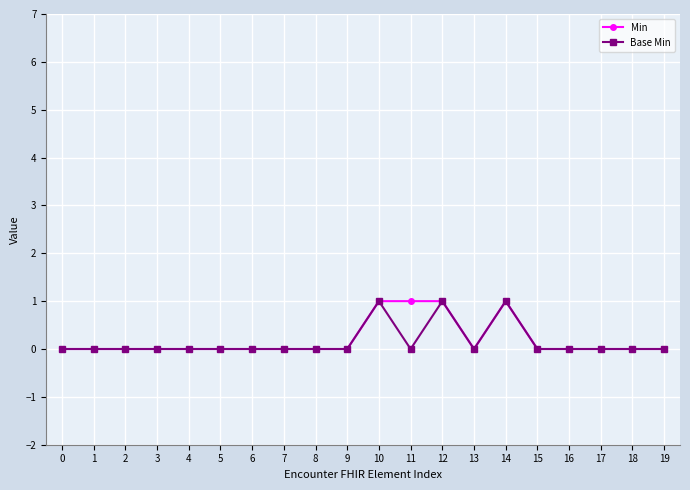

Count the number of data series in this chart.

2